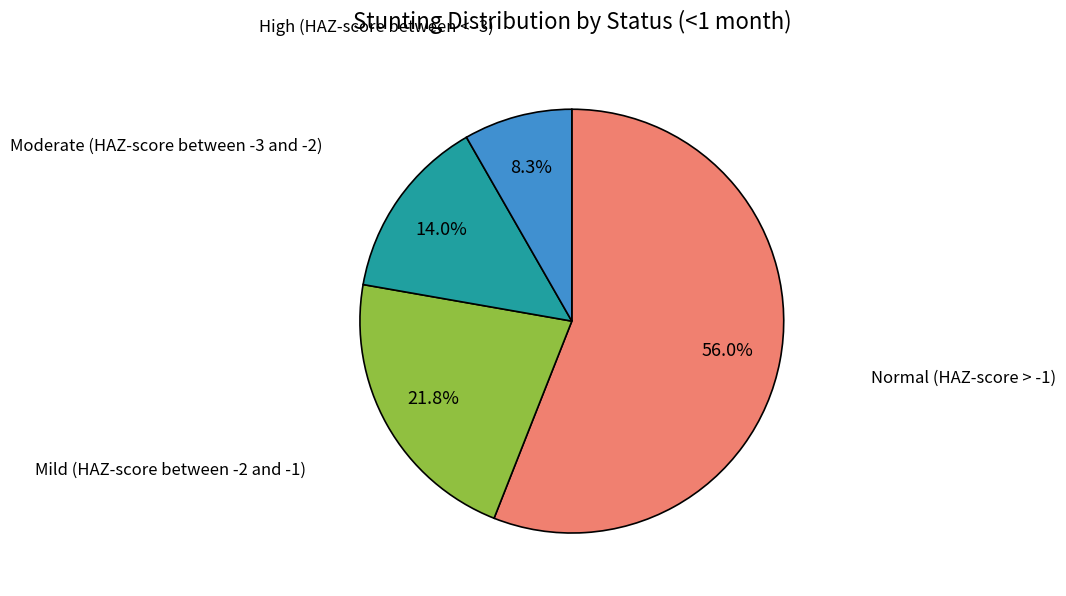

Is there a majority slice in this chart?

Yes